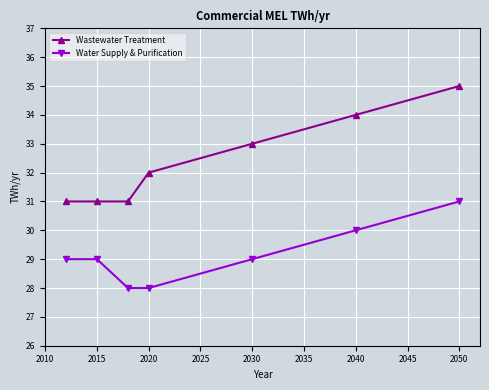

How many lines are shown in the chart?

2